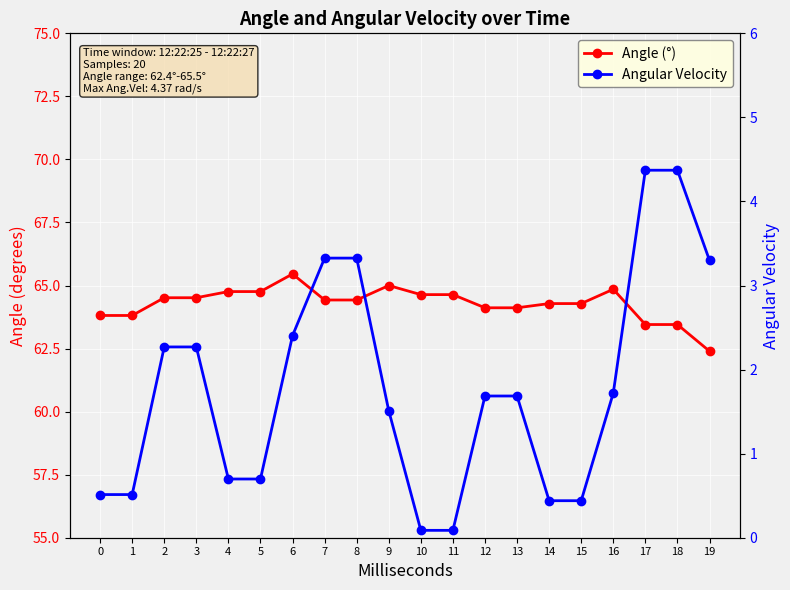

True or false: Angle (°) has a value of 110.7 at 0.

False